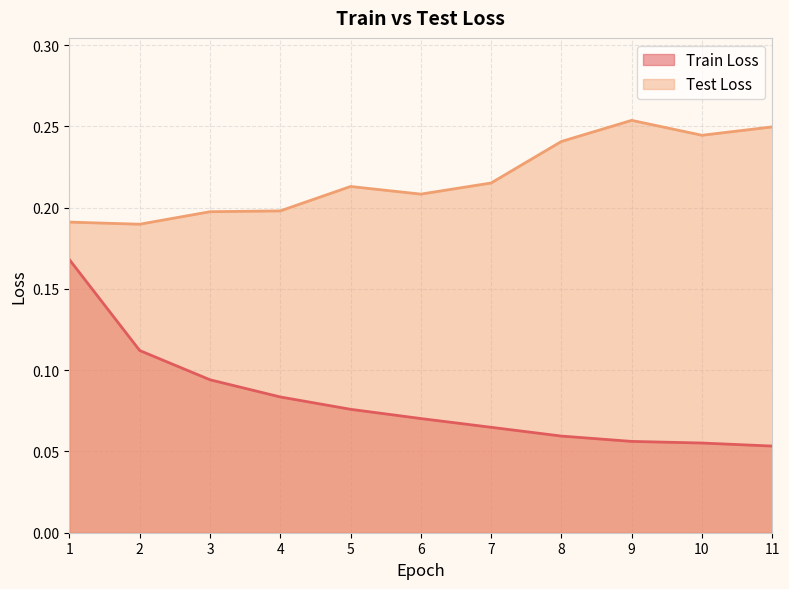

What is the maximum value for Test Loss?

0.3